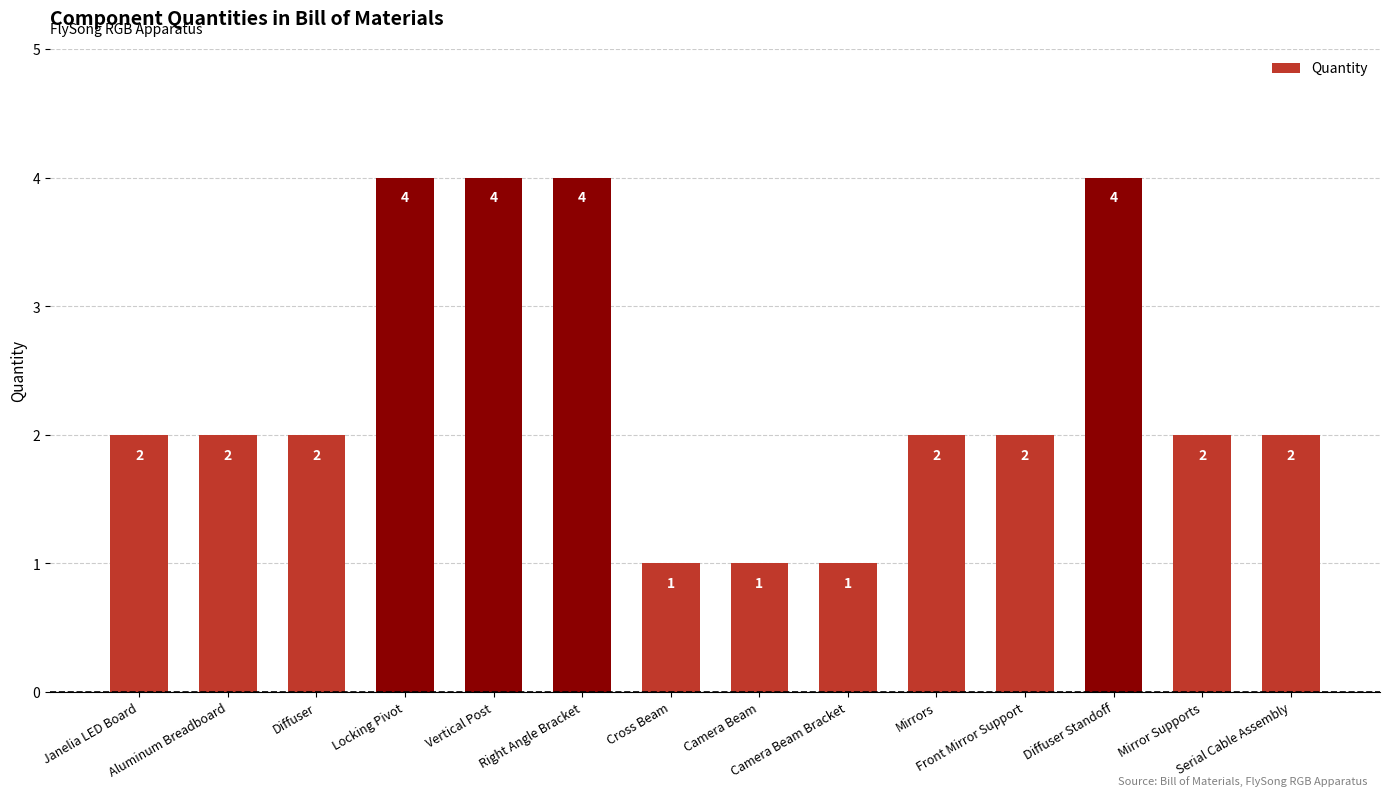

How many distinct data groups are displayed?

1